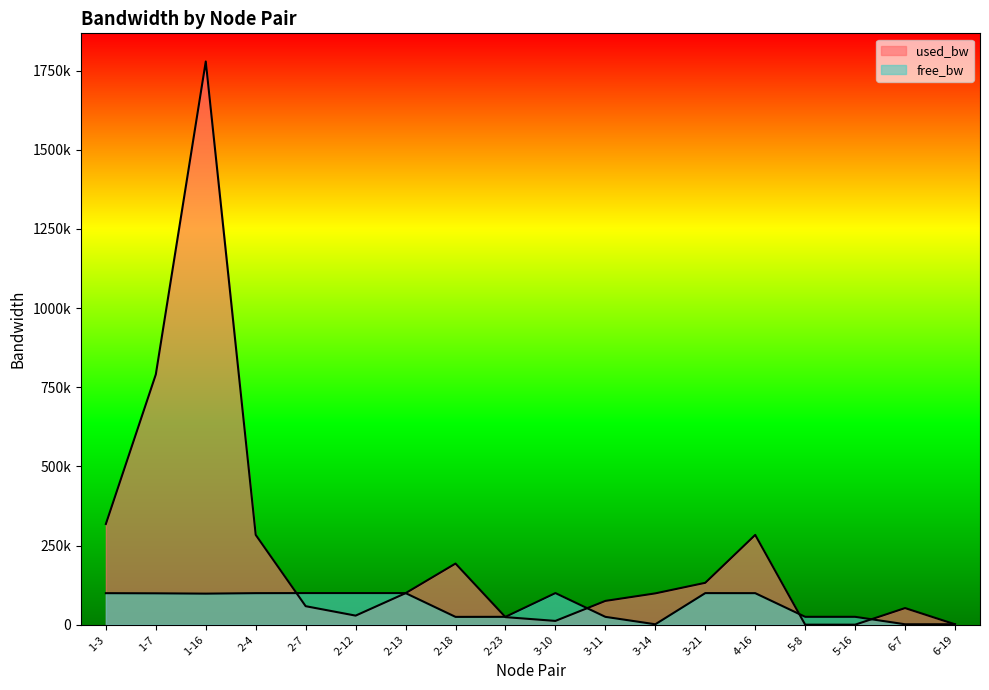

What is the spread (max minus min) of values at 2-7?

41367.8